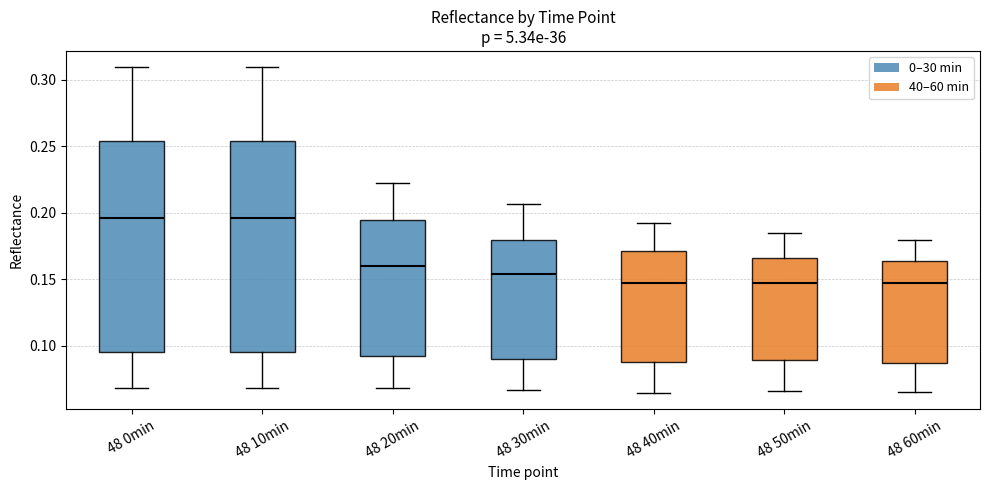

Reading left to right, transcribe this box plot: for each box, give where its median line is, the range the box spans, and where its two whiskers end, as read against the y-axis. The values are not printed on the chart, so give them approximately, as read against the axis.

48 0min: median 0.195, box 0.095 to 0.255, whiskers 0.070 to 0.310
48 10min: median 0.195, box 0.095 to 0.255, whiskers 0.070 to 0.310
48 20min: median 0.160, box 0.090 to 0.195, whiskers 0.070 to 0.220
48 30min: median 0.155, box 0.090 to 0.180, whiskers 0.065 to 0.205
48 40min: median 0.145, box 0.090 to 0.170, whiskers 0.065 to 0.195
48 50min: median 0.145, box 0.090 to 0.165, whiskers 0.065 to 0.185
48 60min: median 0.145, box 0.085 to 0.165, whiskers 0.065 to 0.180